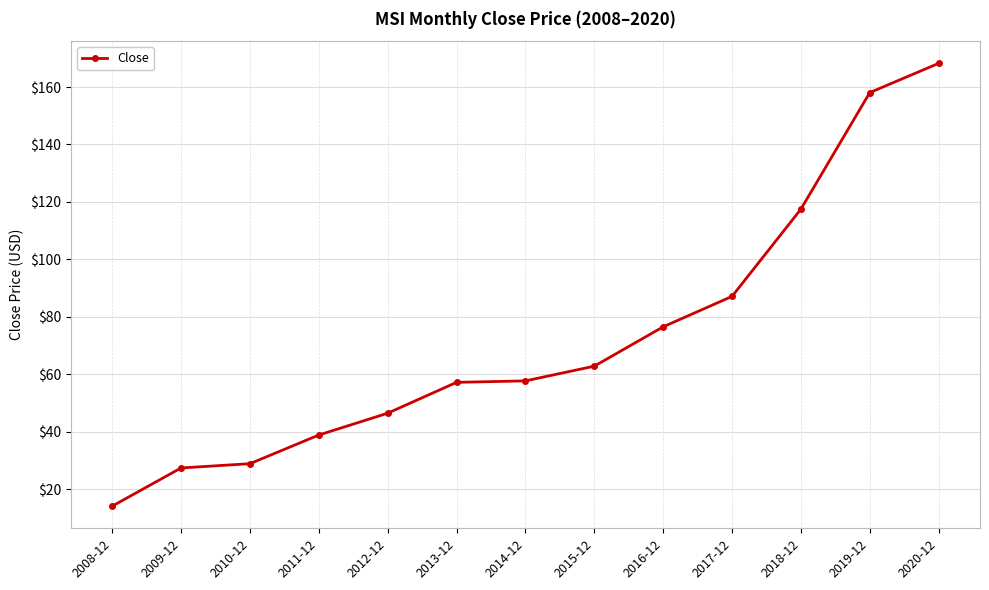

Read the value at 2018-12.

117.5